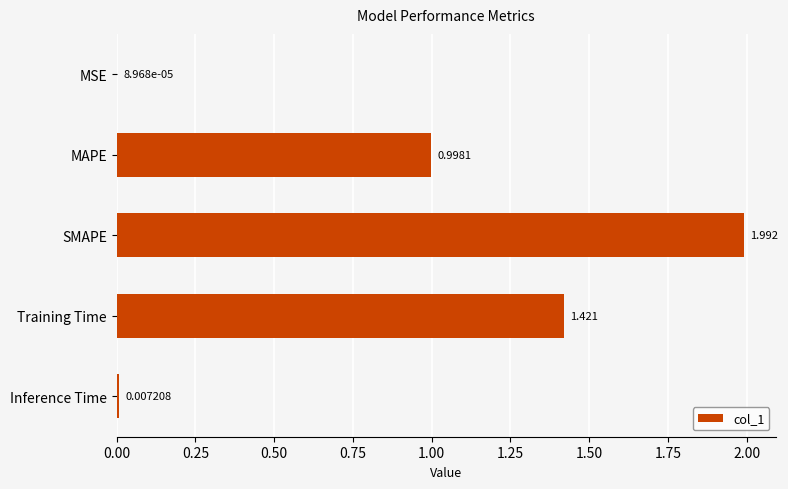

Which has a higher value, SMAPE or MAPE?

SMAPE